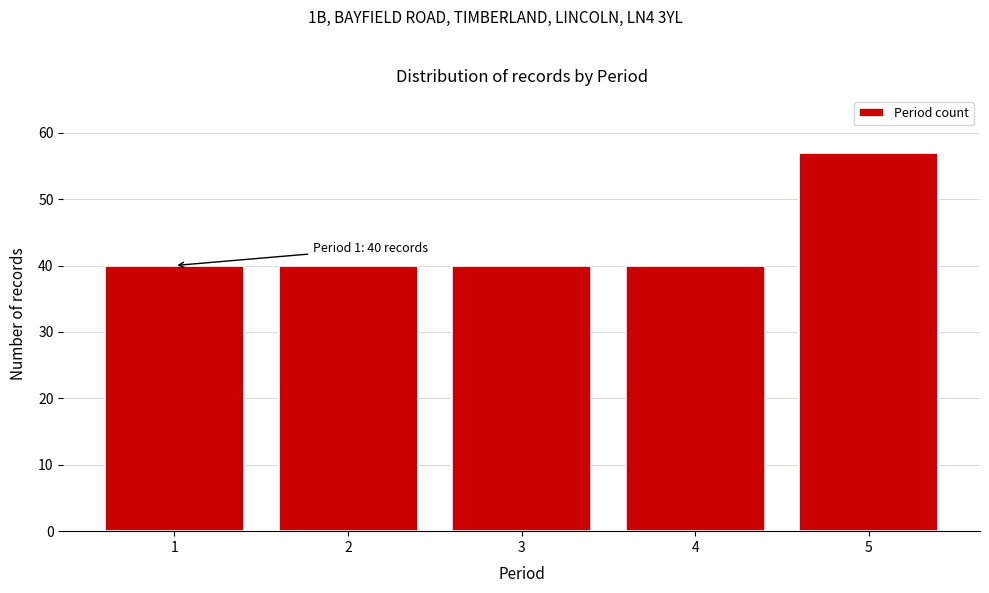

Reading right to left, what are all the values shown in this chart?

57	40	40	40	40